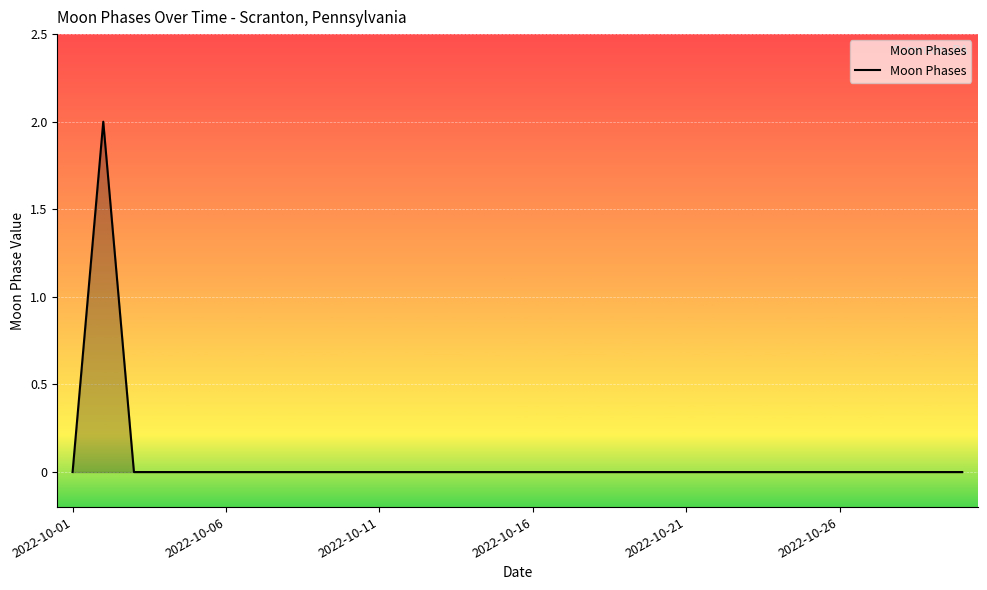

How many values are between 0 and 1?

29